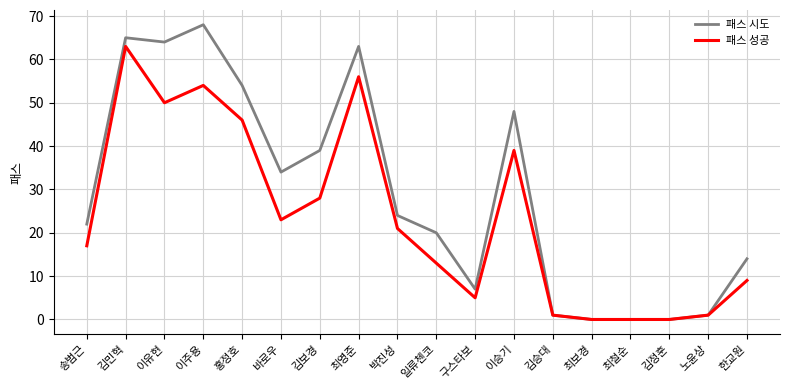

Where does the 패스 성공 series first go above 21?

김민혁